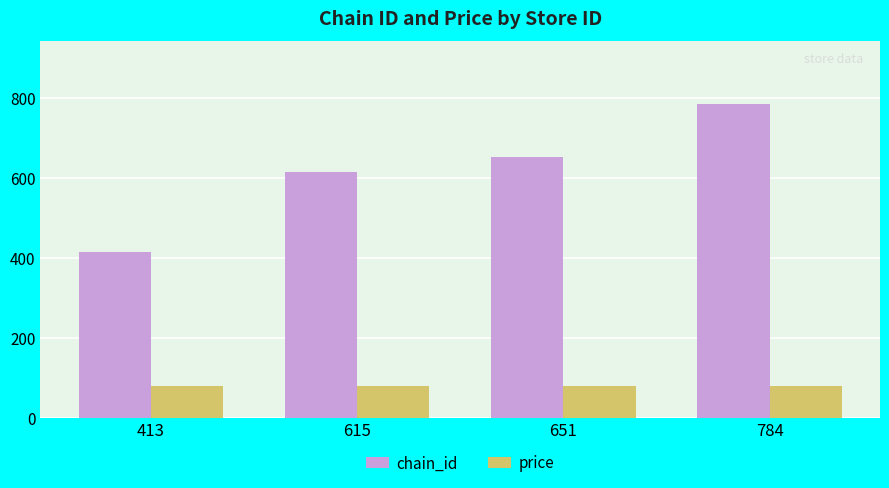

Which series has the largest range (max minus min)?

chain_id